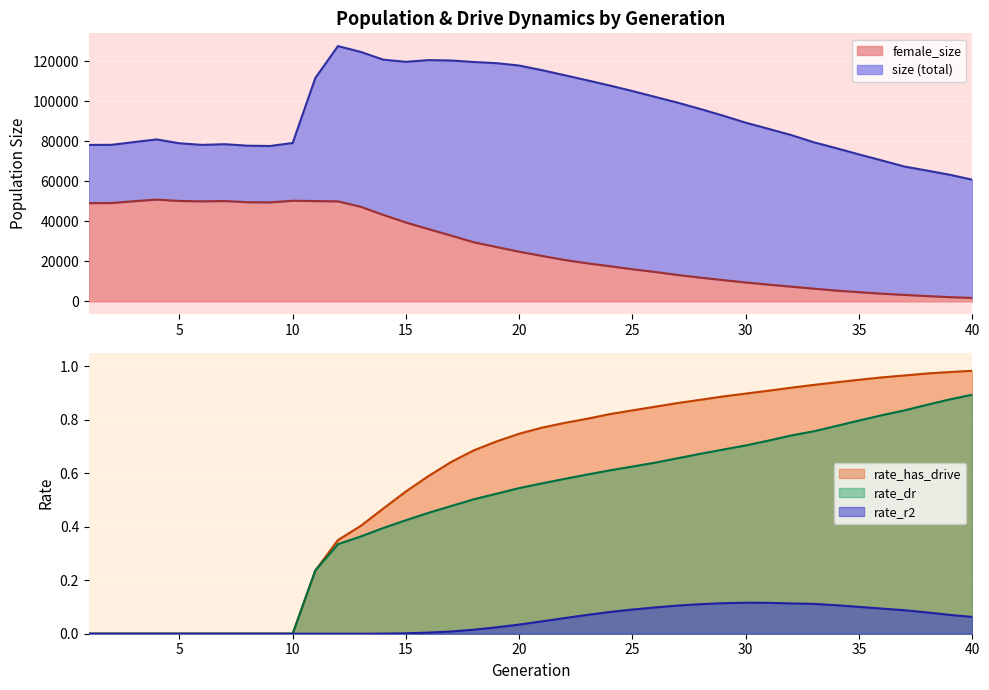

What value does the size series have at 17?

120456.0